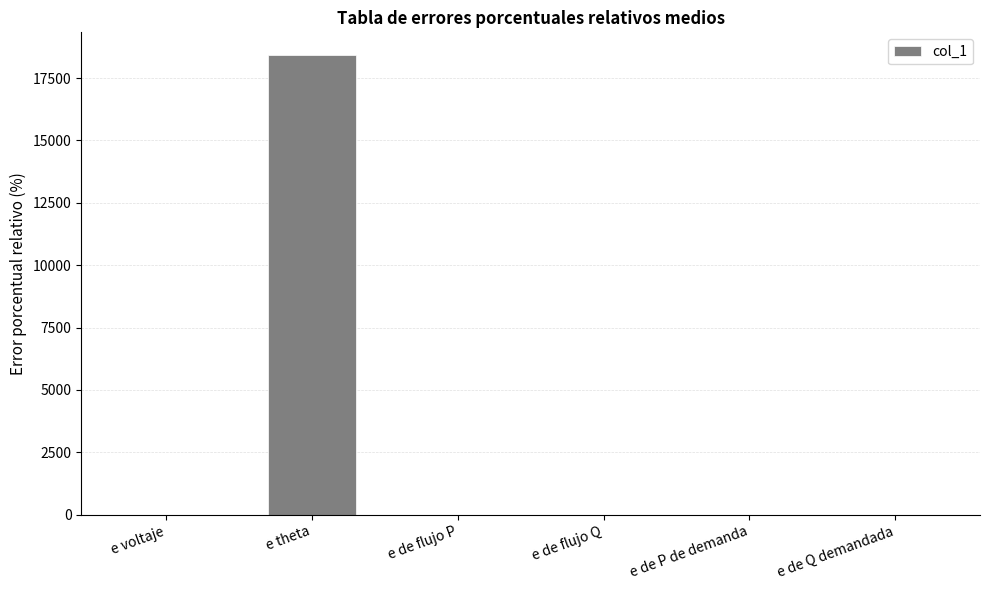

Which category has the highest value across all series?

e theta